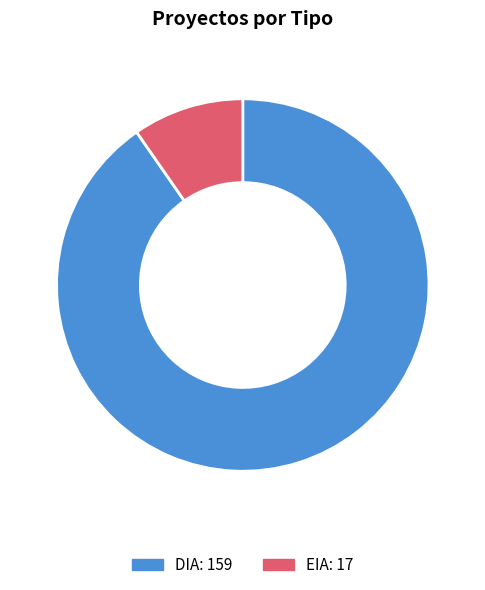

Rank the categories by value from lowest to highest.

EIA, DIA